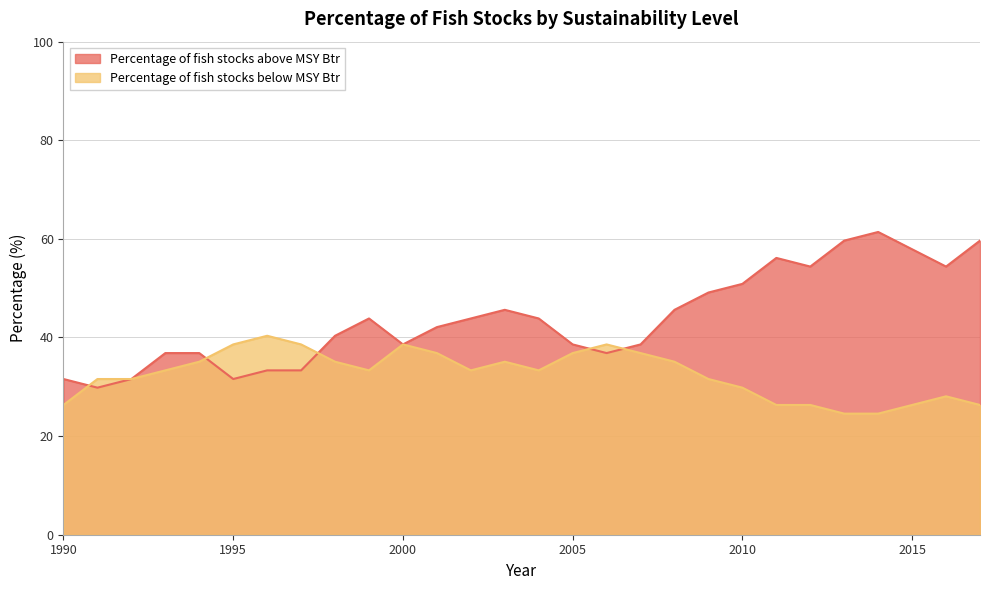

Is the value of Percentage of fish stocks above MSY Btr at 1990 greater than the value of Percentage of fish stocks below MSY Btr at 2012?

Yes